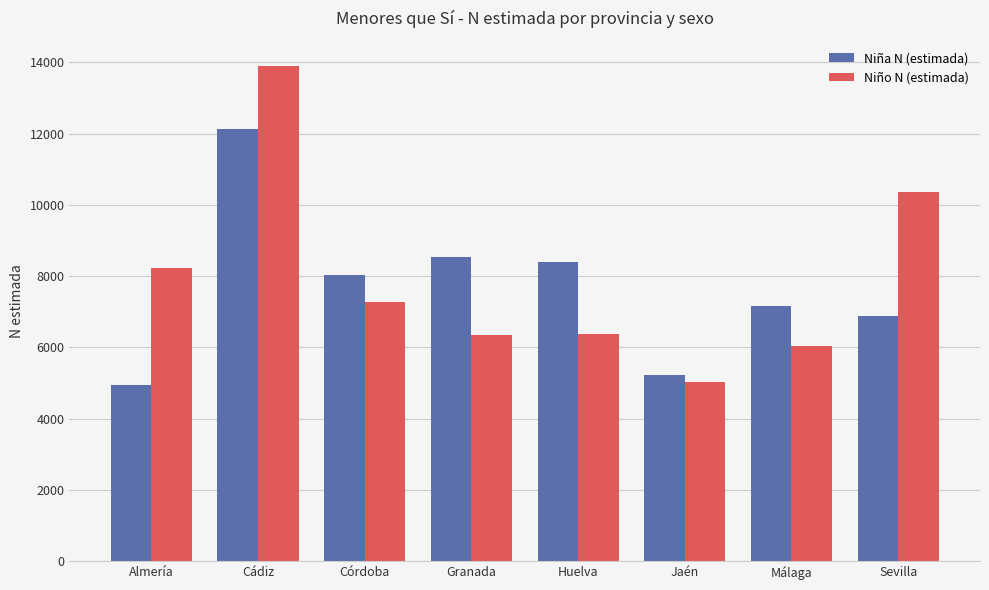

At which category is the sum across all series the highest?

Cádiz